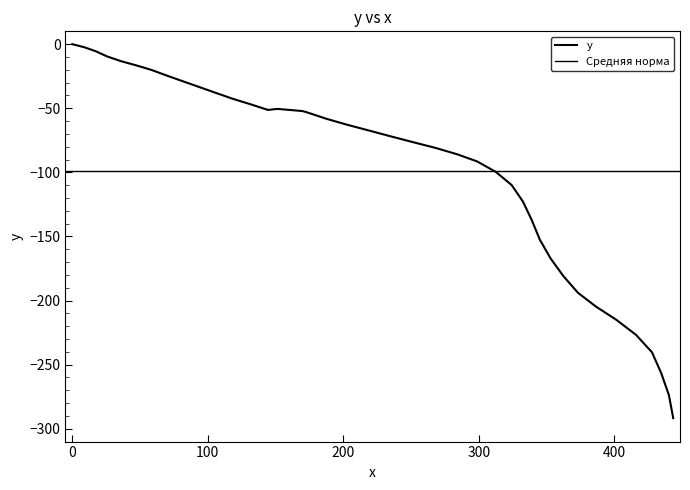

What is the sum of all values?

-3956.6